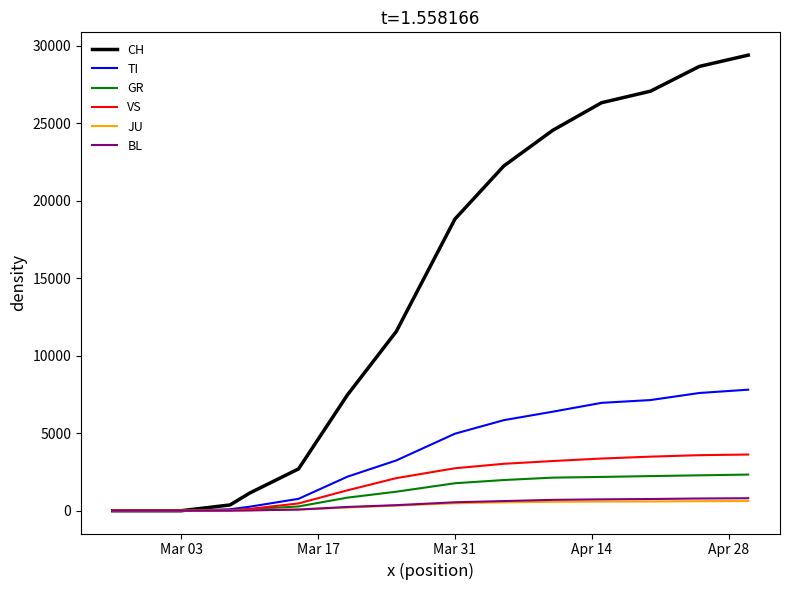

What is the maximum value shown in the chart?

29407